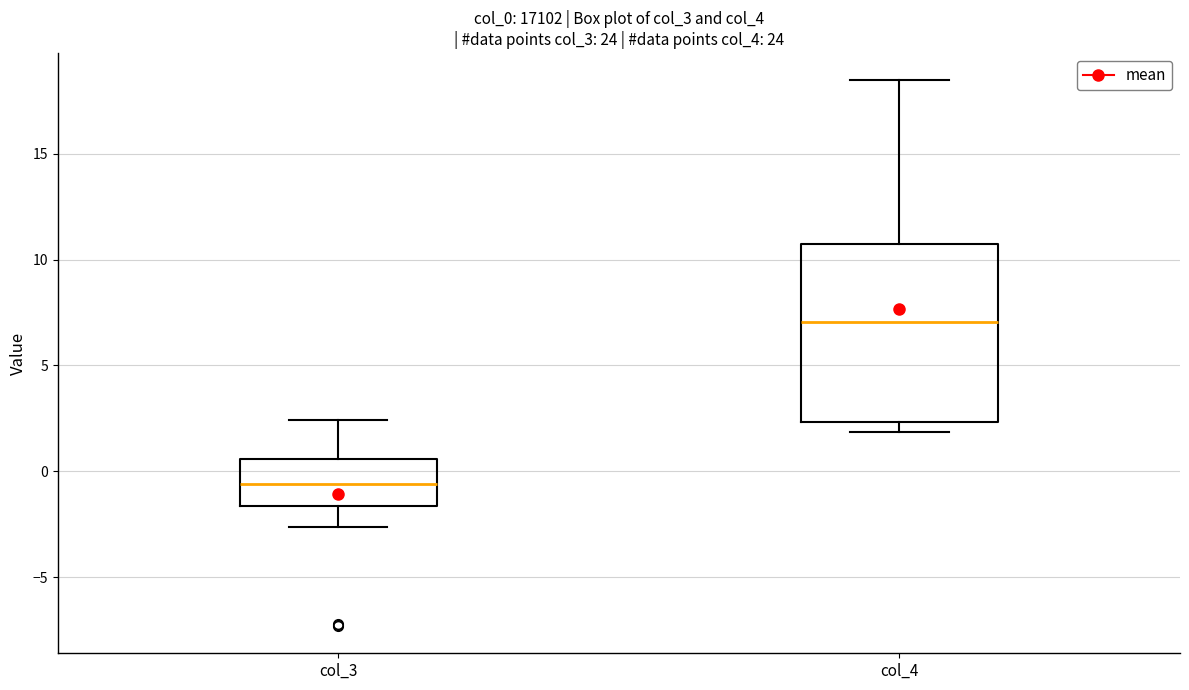

Which box has the highest median line?

col_4